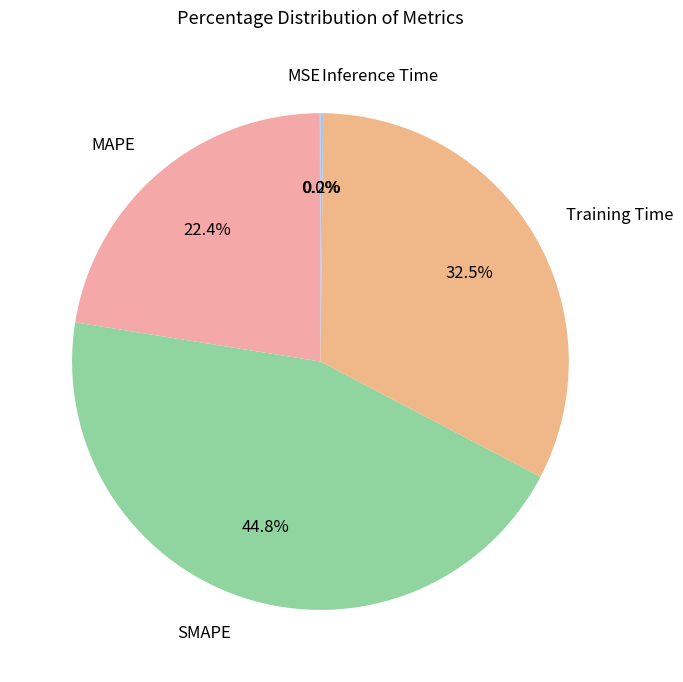

Which category has the biggest portion of the pie?

SMAPE